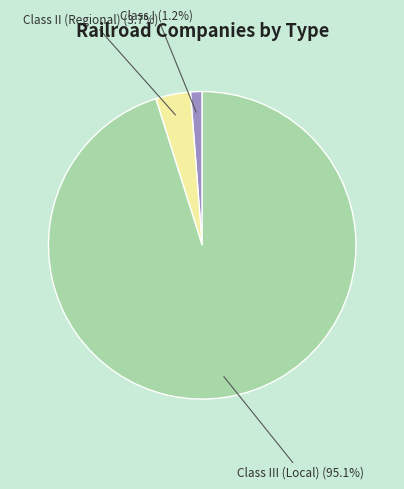

Is there a majority slice in this chart?

Yes